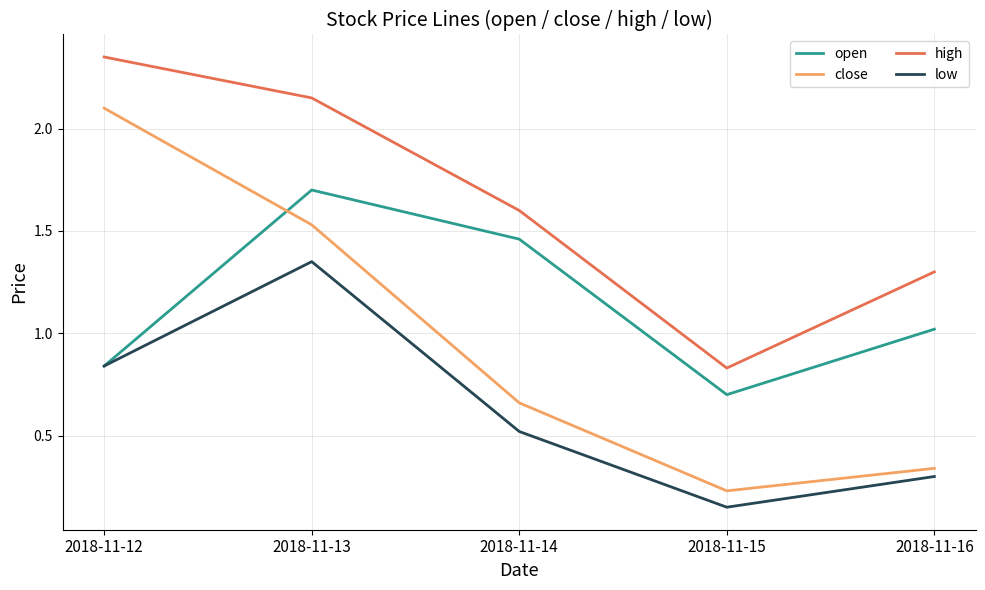

At which label is low closest to 0?

2018-11-15